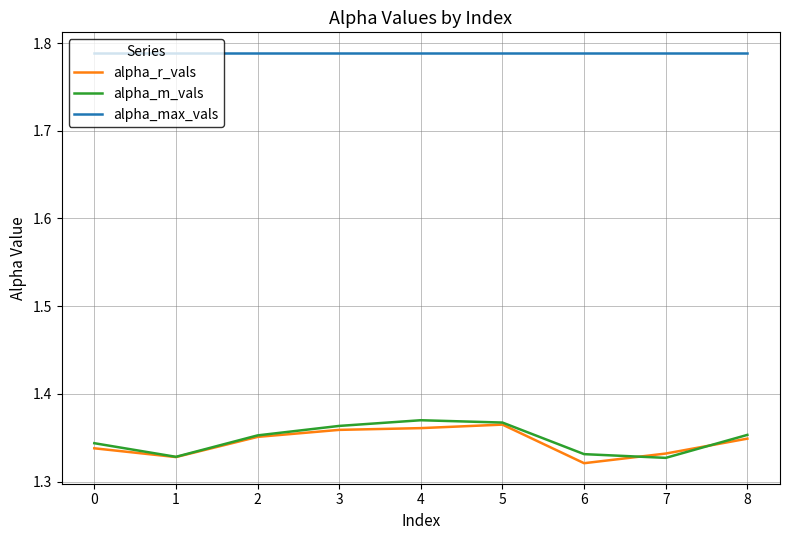

The value of alpha_r_vals at 7 is 0.8. True or false?

False